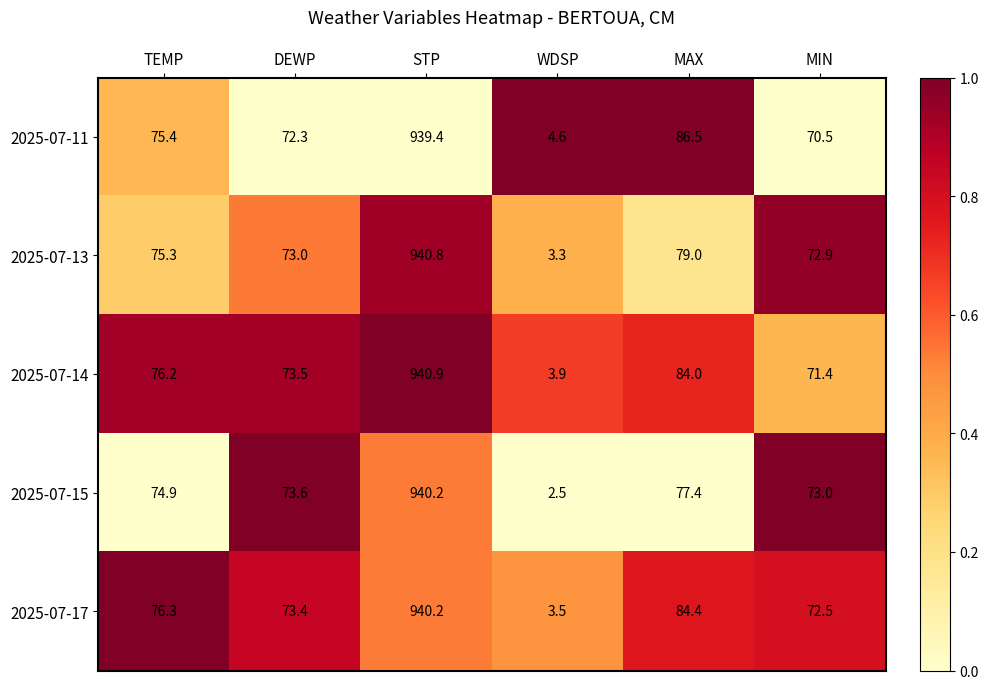

Reading right to left, list all the values displayed in this chart.

2025-07-11: MIN=70.5	MAX=86.5	WDSP=4.6	STP=939.4	DEWP=72.3	TEMP=75.4
2025-07-13: MIN=72.9	MAX=79.0	WDSP=3.3	STP=940.8	DEWP=73.0	TEMP=75.3
2025-07-14: MIN=71.4	MAX=84.0	WDSP=3.9	STP=940.9	DEWP=73.5	TEMP=76.2
2025-07-15: MIN=73.0	MAX=77.4	WDSP=2.5	STP=940.2	DEWP=73.6	TEMP=74.9
2025-07-17: MIN=72.5	MAX=84.4	WDSP=3.5	STP=940.2	DEWP=73.4	TEMP=76.3